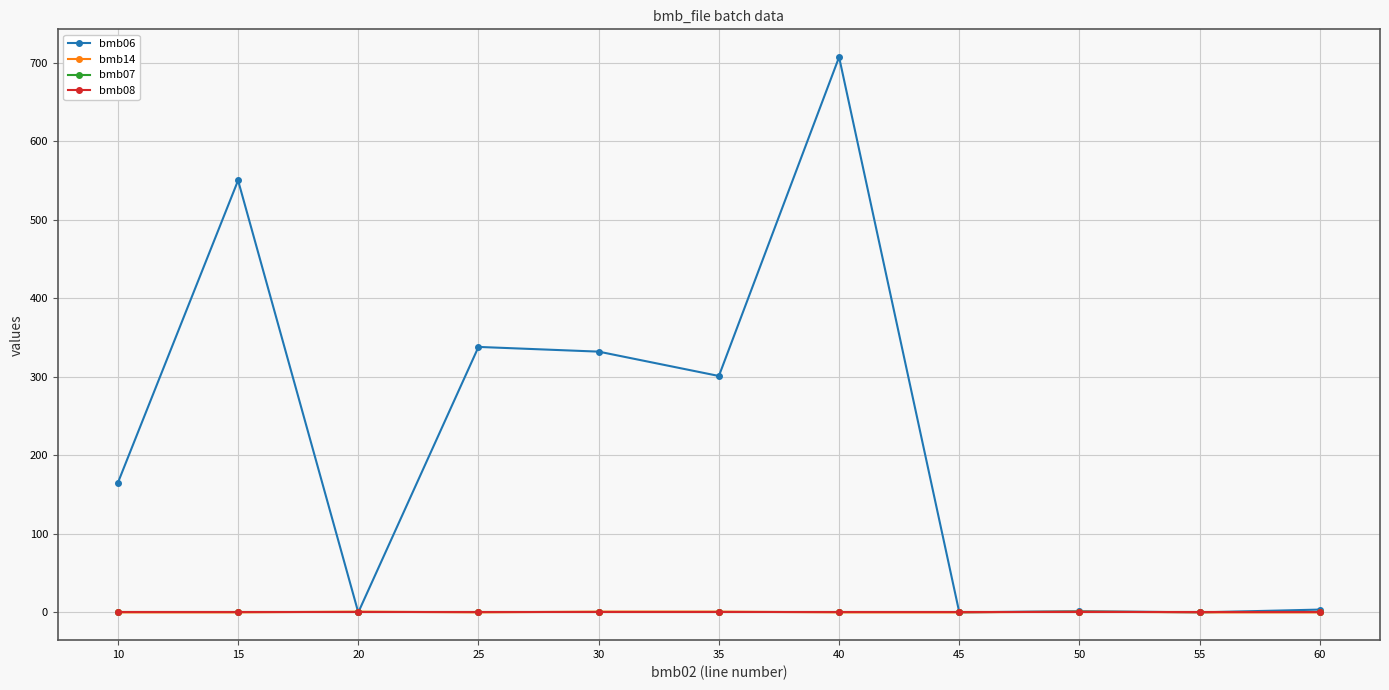

Is it true that bmb07 equals 1.0 at 35?

True